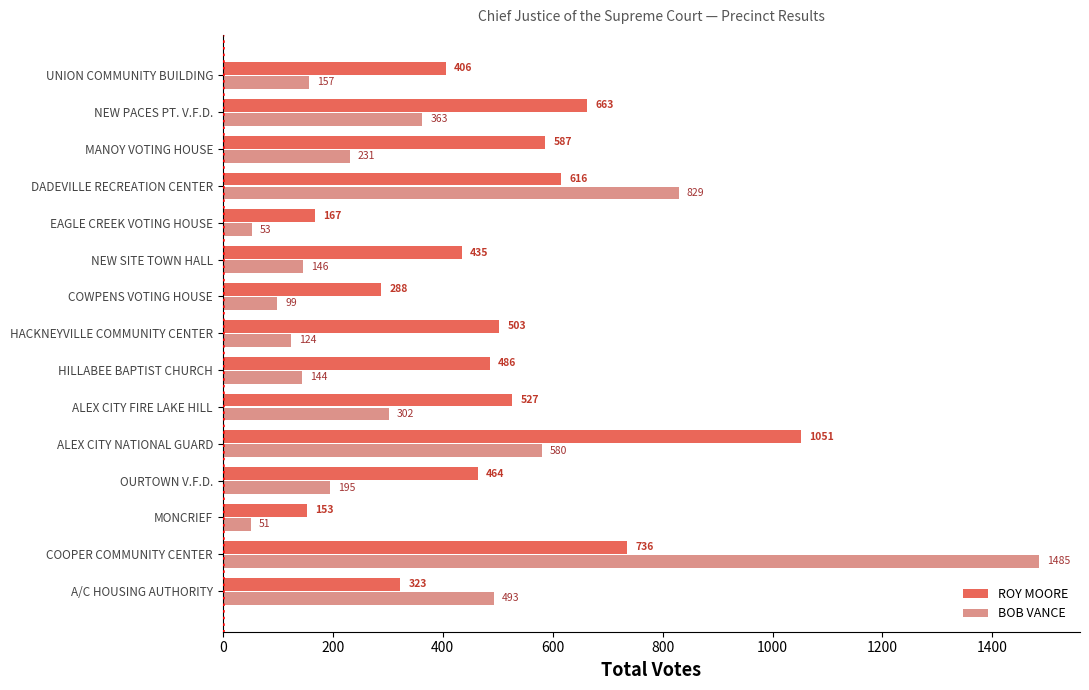

True or false: ROY MOORE has a value of 527 at ALEX CITY FIRE LAKE HILL.

True